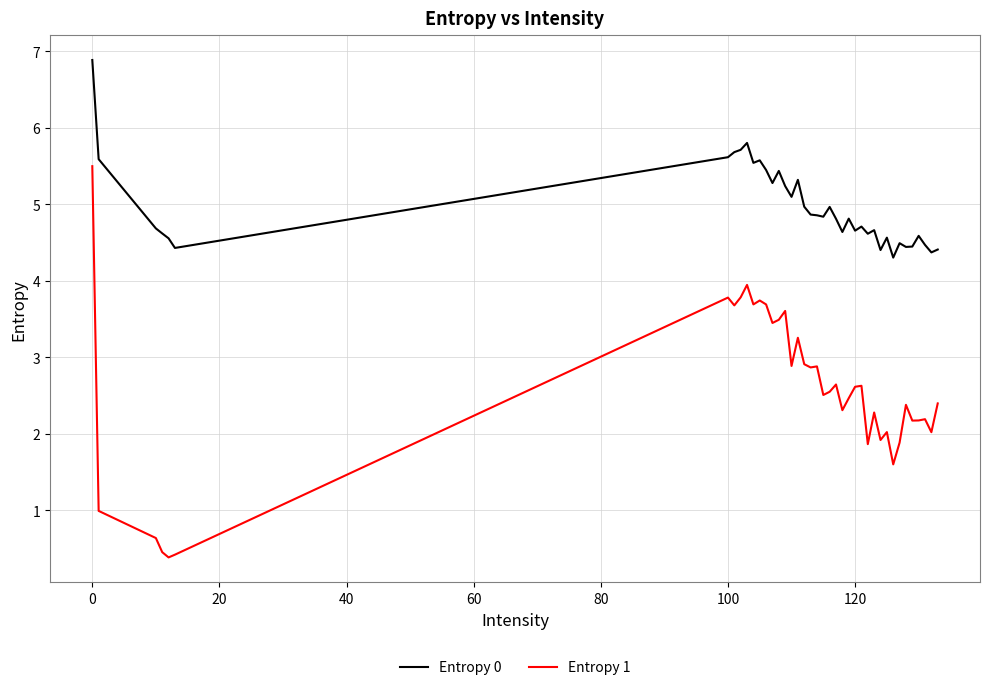

List the series in order of their peak value, lowest first.

Entropy 1, Entropy 0